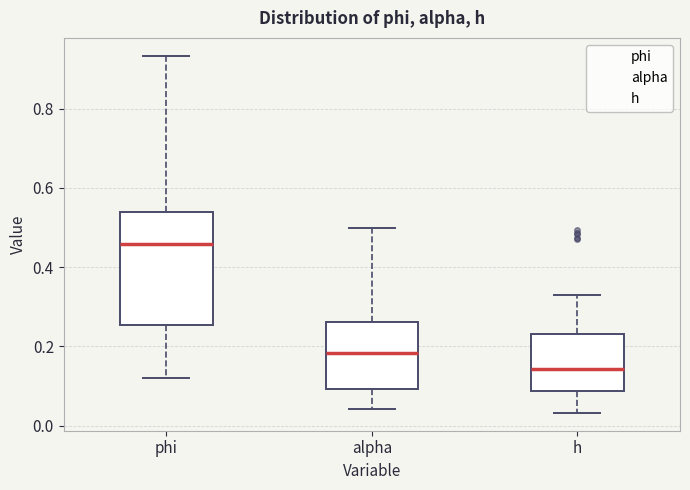

Comparing the boxes themselves (not the whiskers), which one is the tallest?

phi